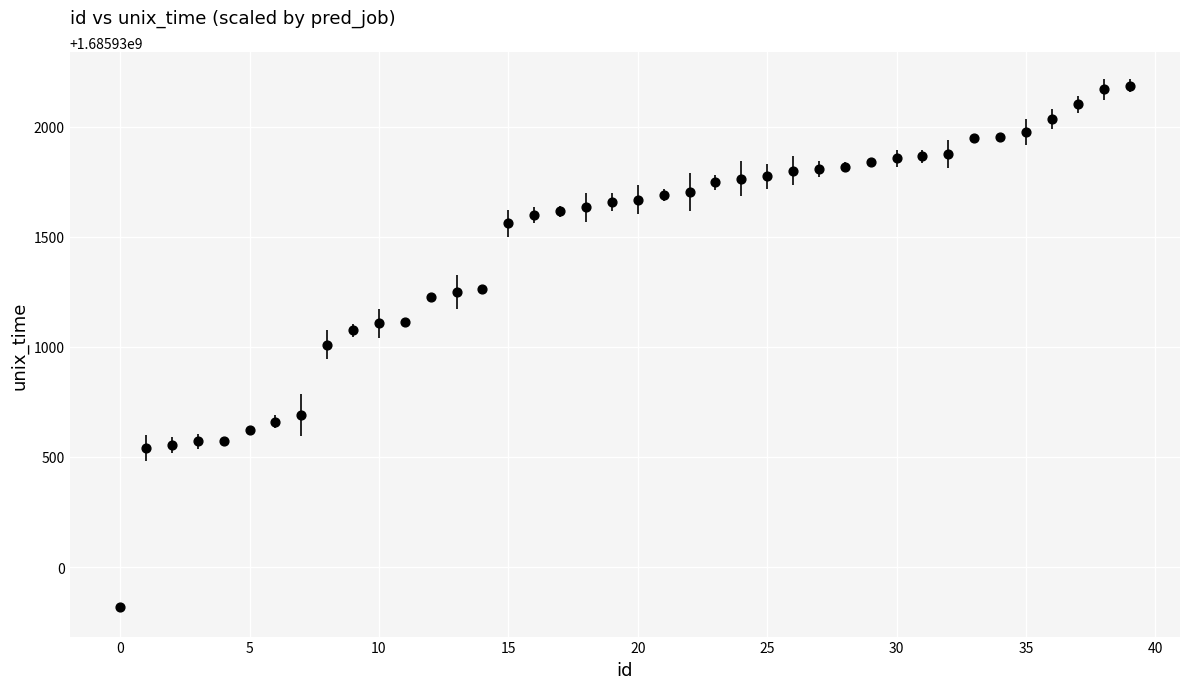

What is the range of Y values (max minus min)?

2368